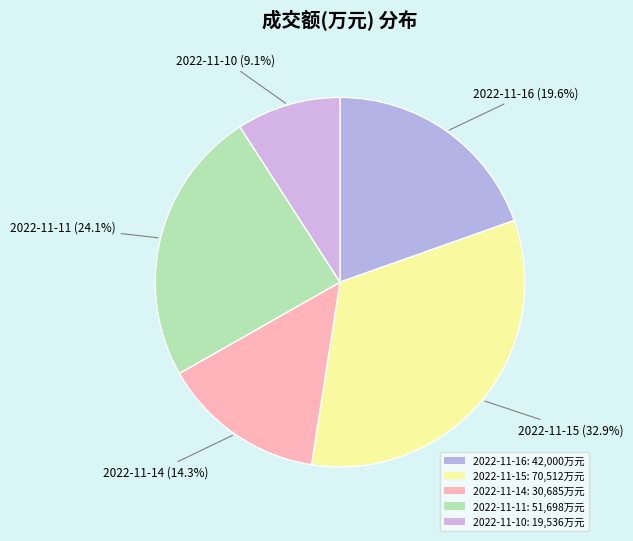

How many slices are in this pie chart?

5